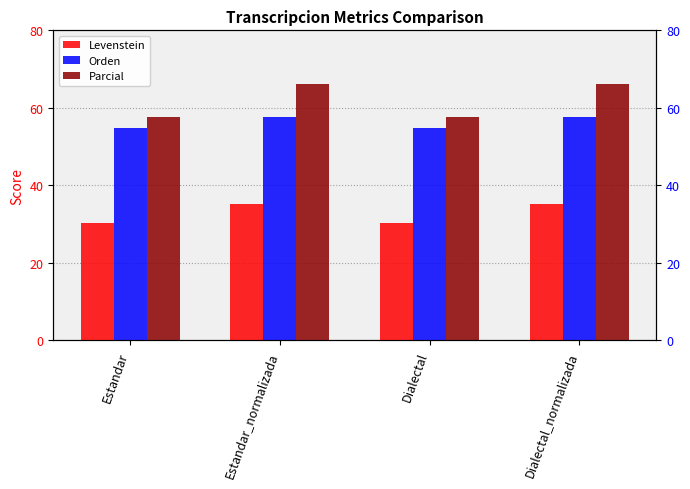

What is the label of the 3rd bar from the left?

Dialectal